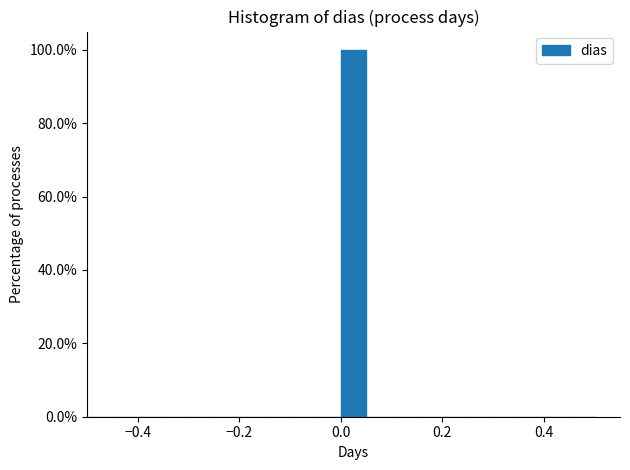

Read against the x-axis, roughly where is the centre of the tallest bar?

0.02